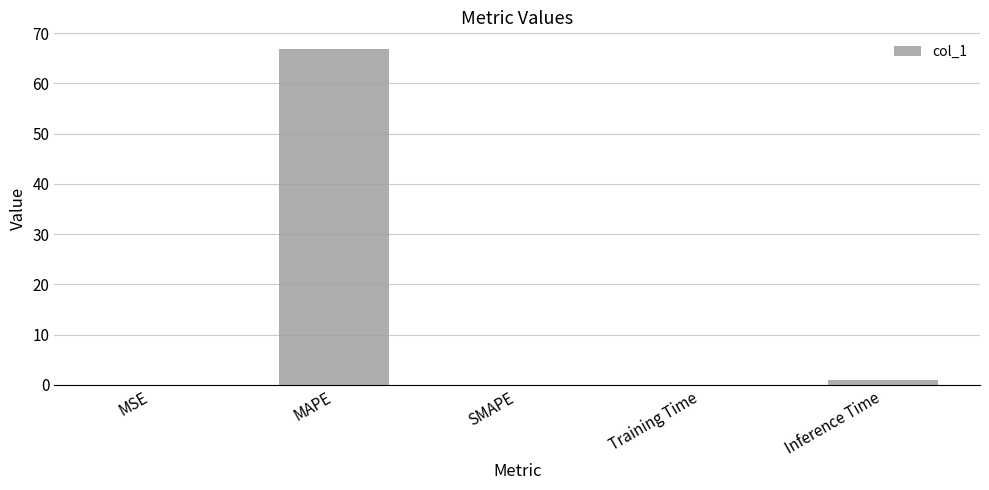

Which category has the highest value across all series?

MAPE